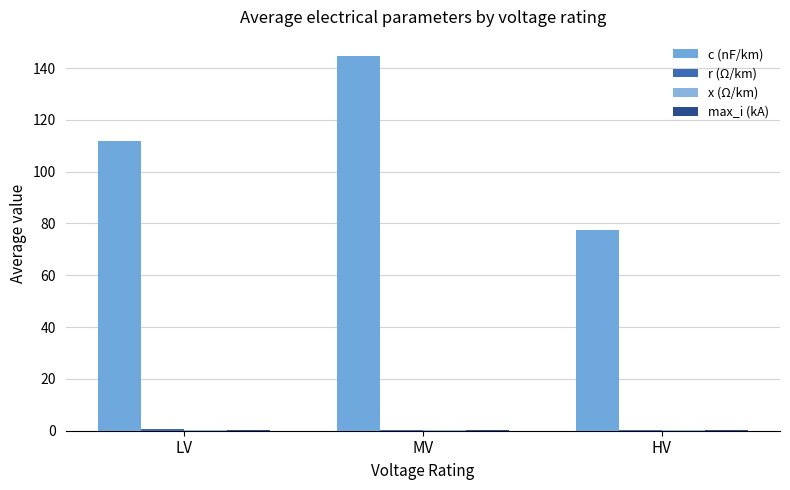

What is the highest value of the max_i (kA) series?

0.4